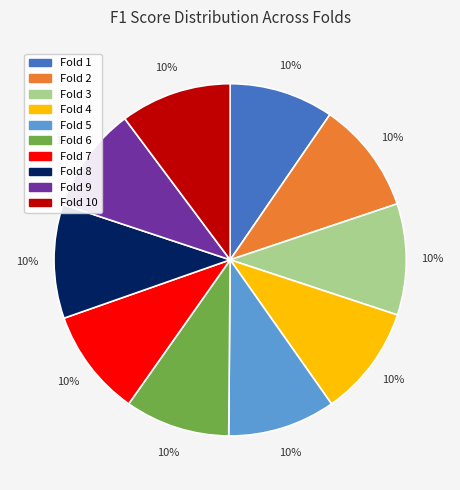

To the nearest percent, what is the combined percentage of Fold 10 and Fold 2?

20%